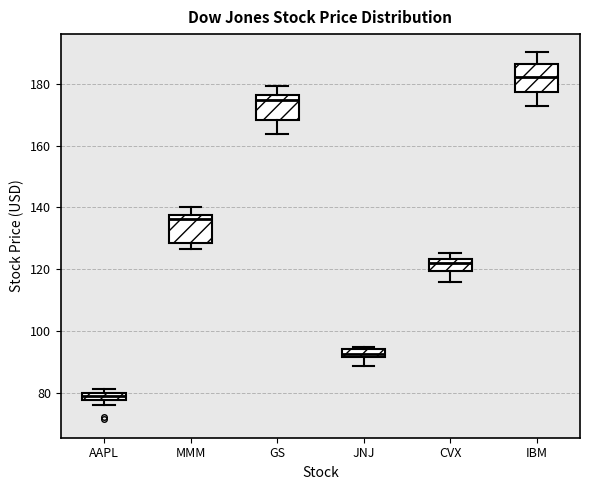

Which box has the highest median line?

IBM